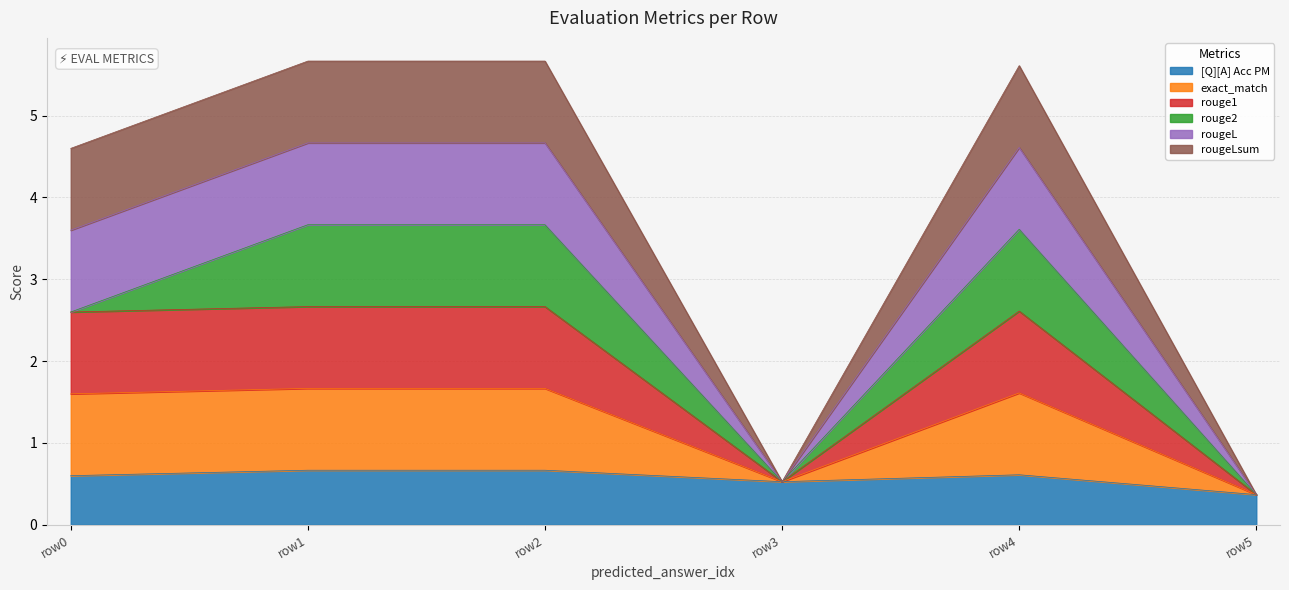

Which series has the largest total across all categories?

rougeL